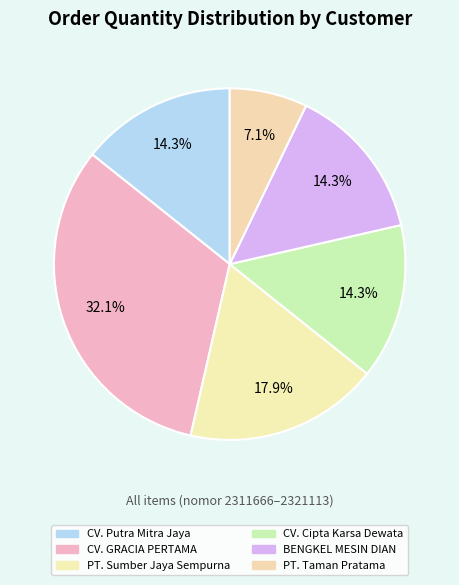

How many slices are in this pie chart?

6